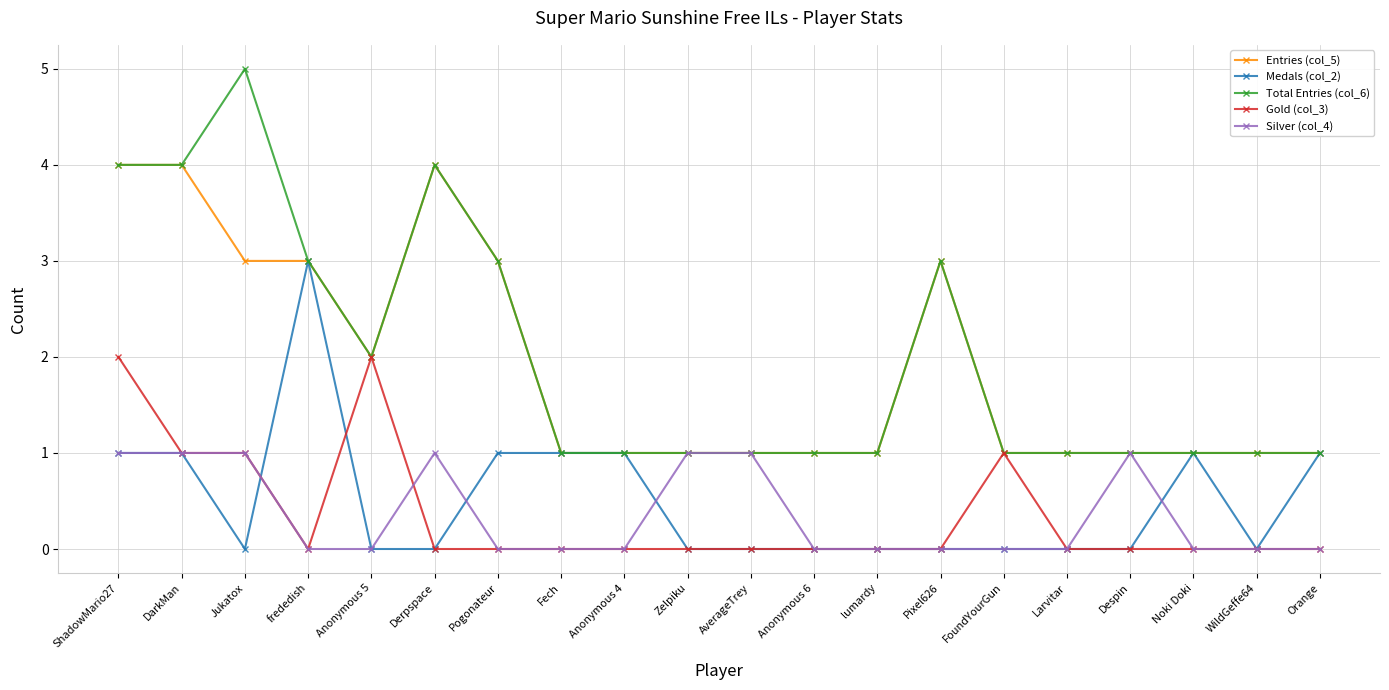

Reading left to right, list all the values displayed in this chart.

Entries (col_5): 4	4	3	3	2	4	3	1	1	1	1	1	1	3	1	1	1	1	1	1
Medals (col_2): 1	1	0	3	0	0	1	1	1	0	0	0	0	0	0	0	0	1	0	1
Total Entries (col_6): 4	4	5	3	2	4	3	1	1	1	1	1	1	3	1	1	1	1	1	1
Gold (col_3): 2	1	1	0	2	0	0	0	0	0	0	0	0	0	1	0	0	0	0	0
Silver (col_4): 1	1	1	0	0	1	0	0	0	1	1	0	0	0	0	0	1	0	0	0